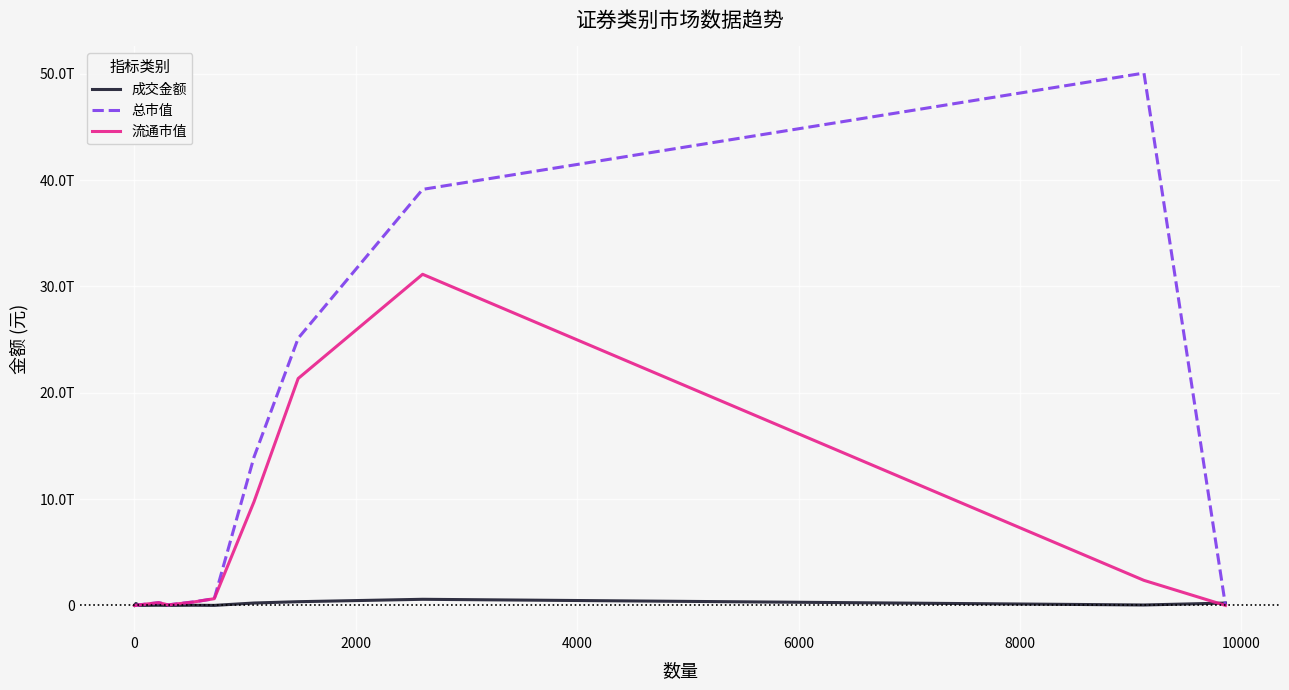

After their last crossing, which series has the higher values: 成交金额 or 总市值?

成交金额